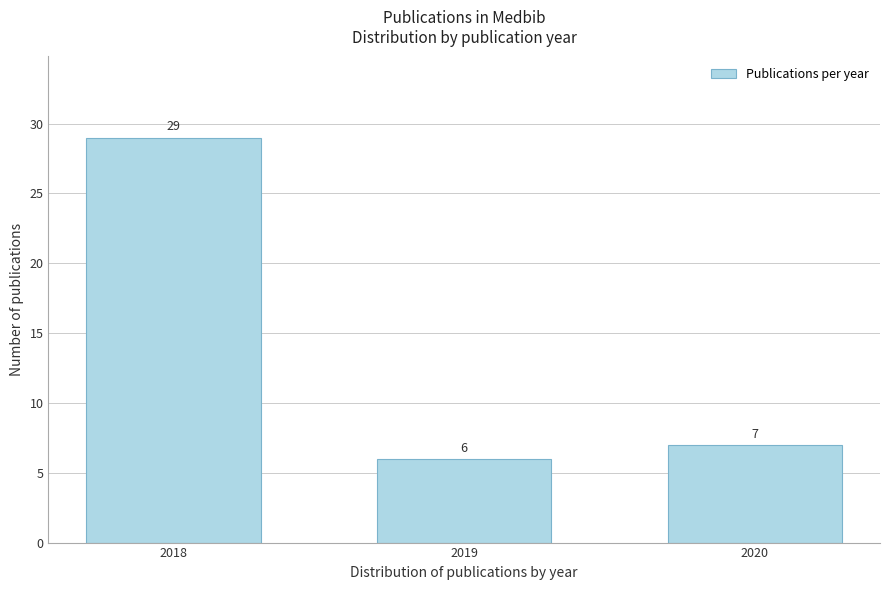

Reading left to right, what are all the values shown in this chart?

2018=29	2019=6	2020=7